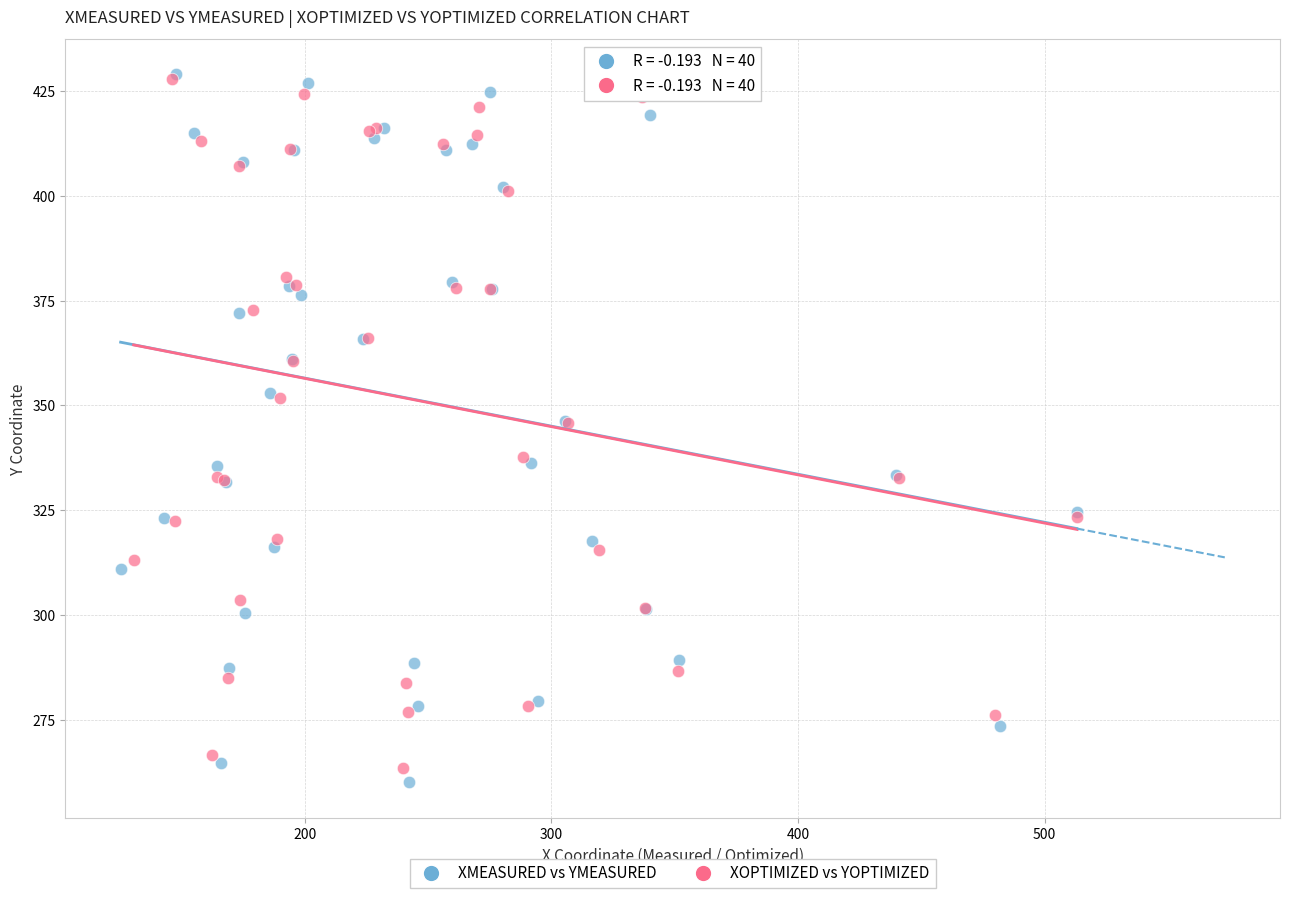

Which series has the largest Y range (max minus min)?

XMEASURED vs YMEASURED